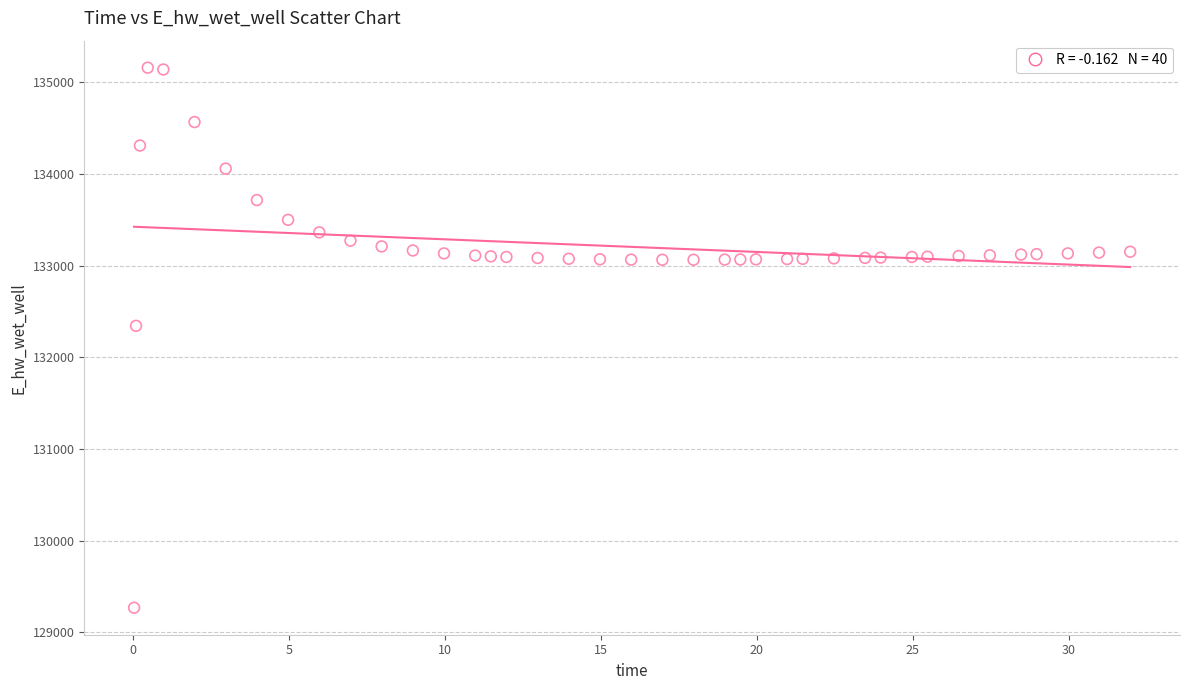

What Y value in the scatter plot is closest to 132212?

132342.1